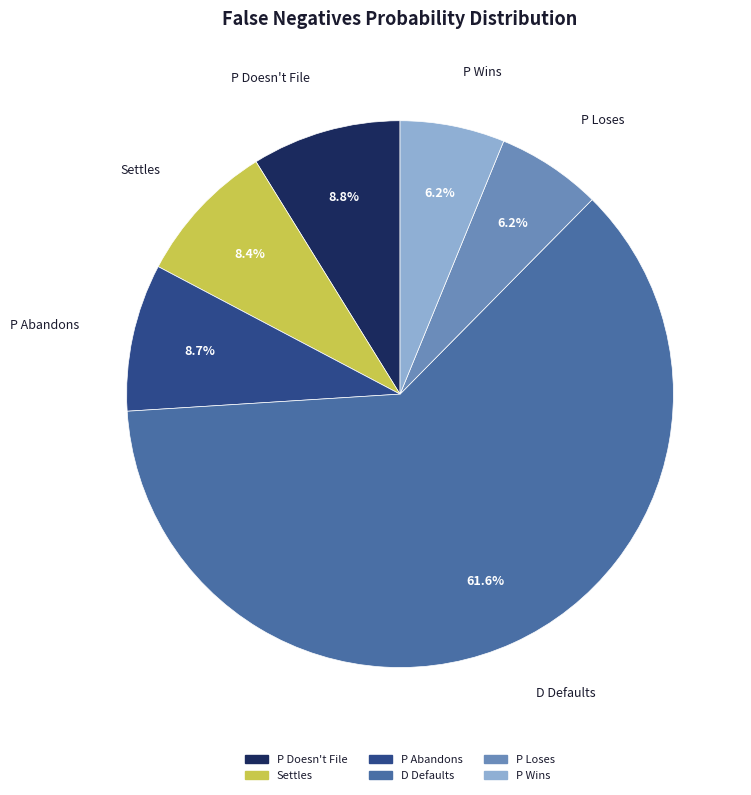

Count the number of slices in the pie.

6